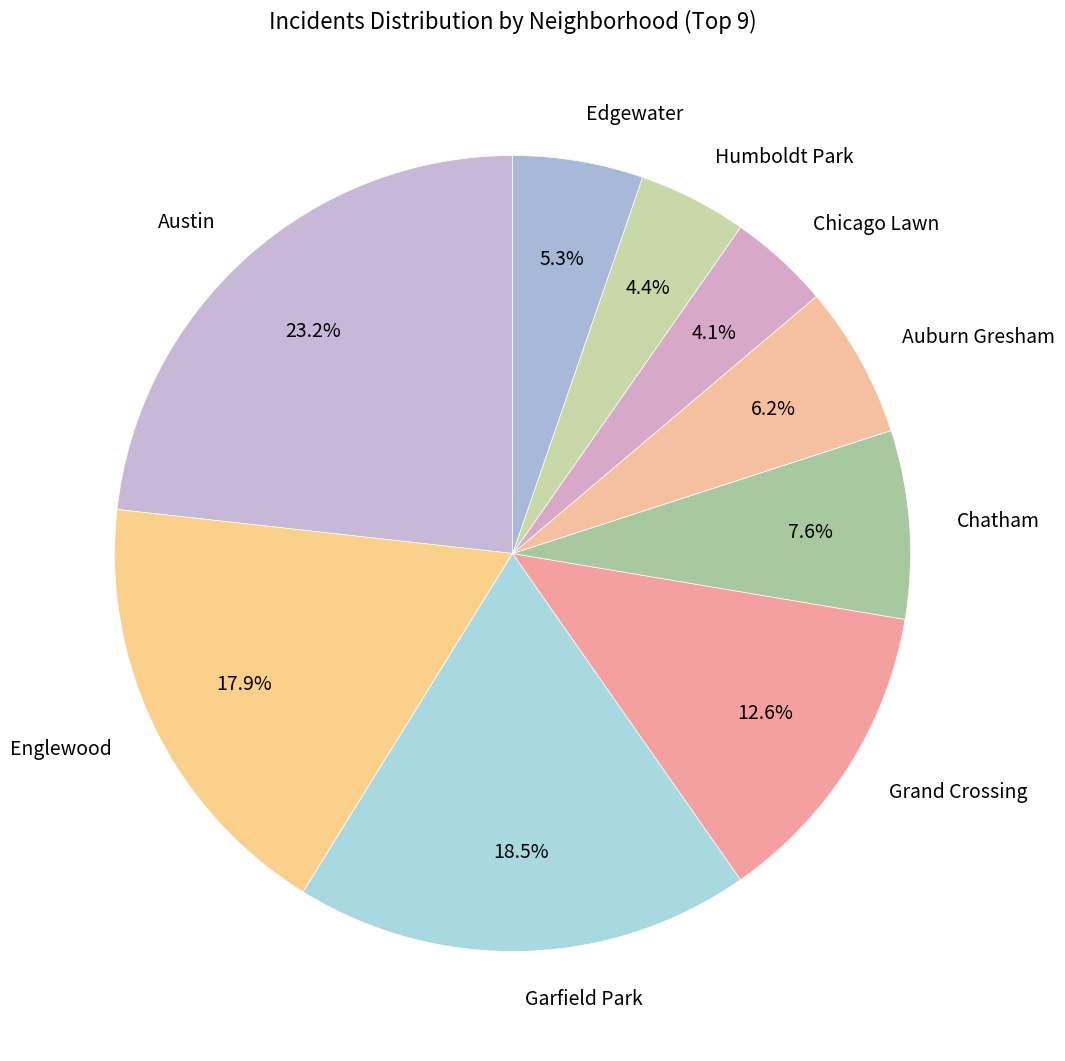

Which slice is the largest?

Austin